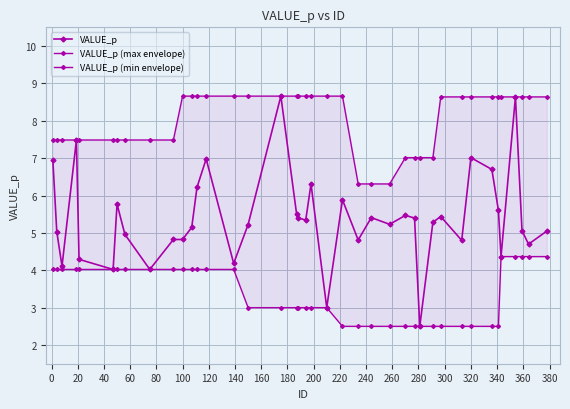

True or false: VALUE_p has more than 1 points higher than both neighbors.

True